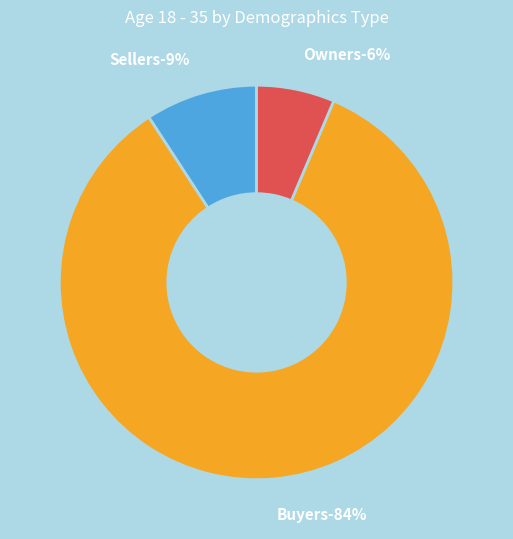

Do Owners and Sellers together represent more than half of the pie?

No